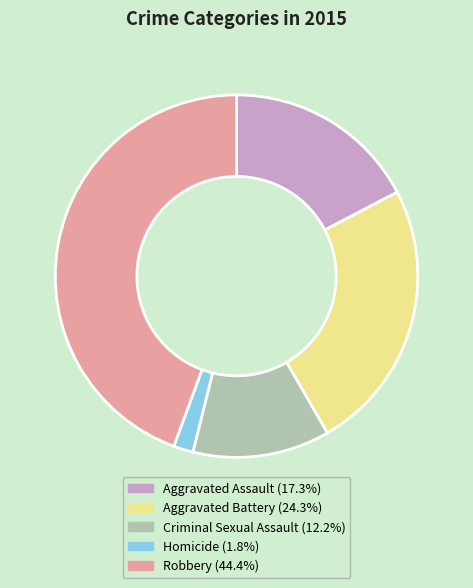

Which category has the biggest portion of the pie?

Robbery